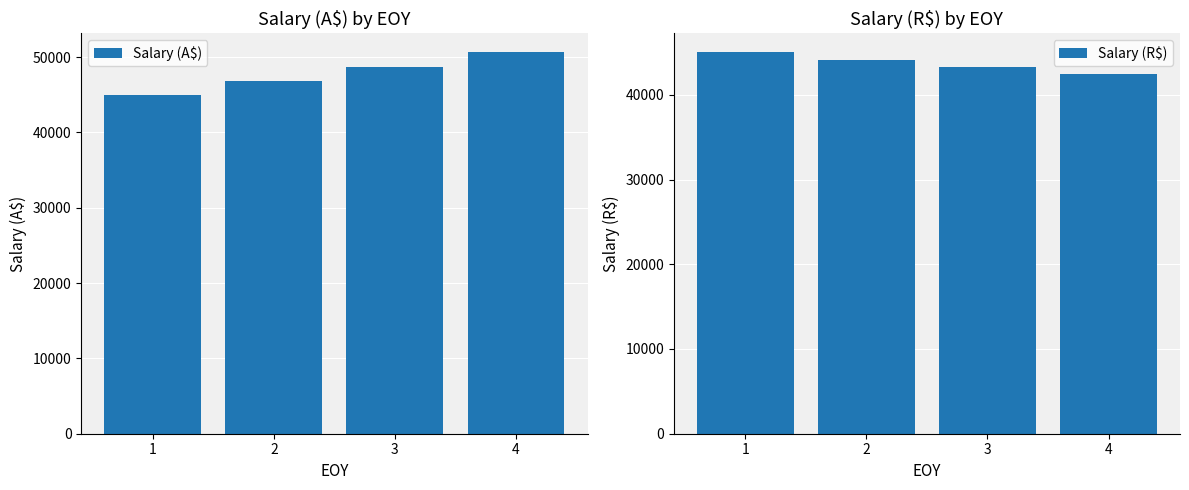

What is the lowest value of the Salary (A$) series?

45000.0